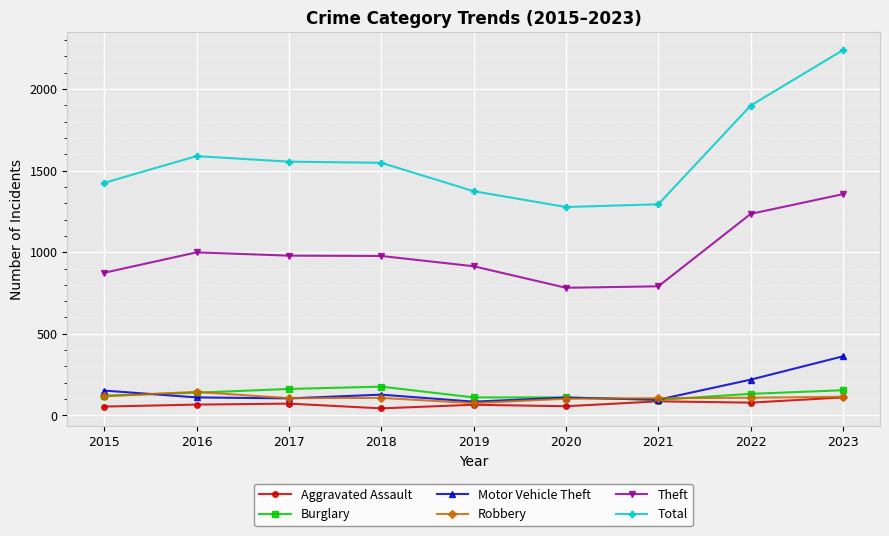

True or false: Burglary has more than 2 points higher than both neighbors.

False